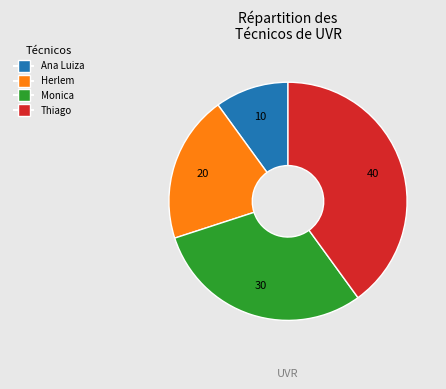

Is there any slice that represents more than half of the pie?

No